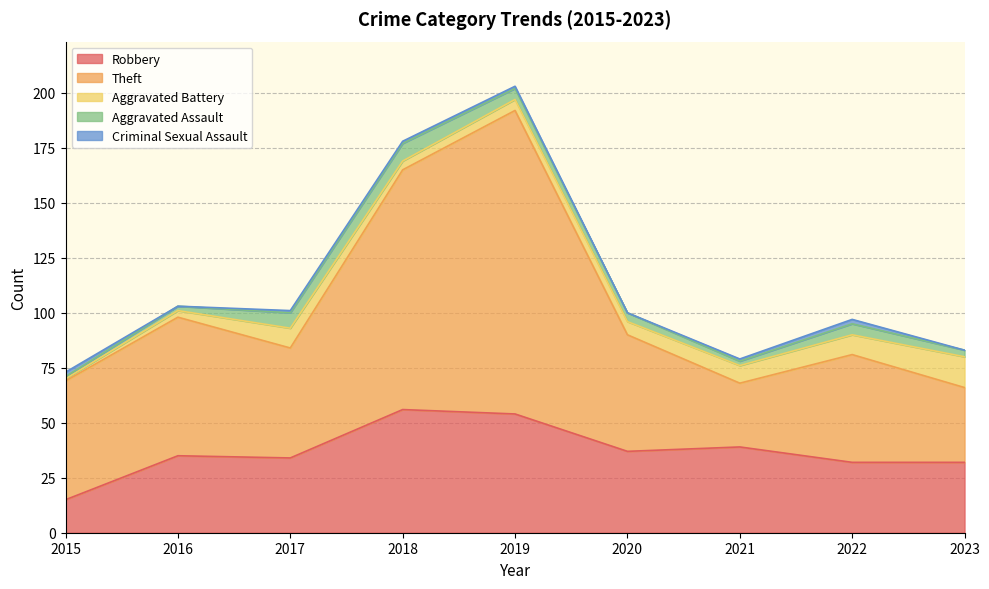

What is the difference between the maximum and minimum values in the Aggravated Assault series?

7